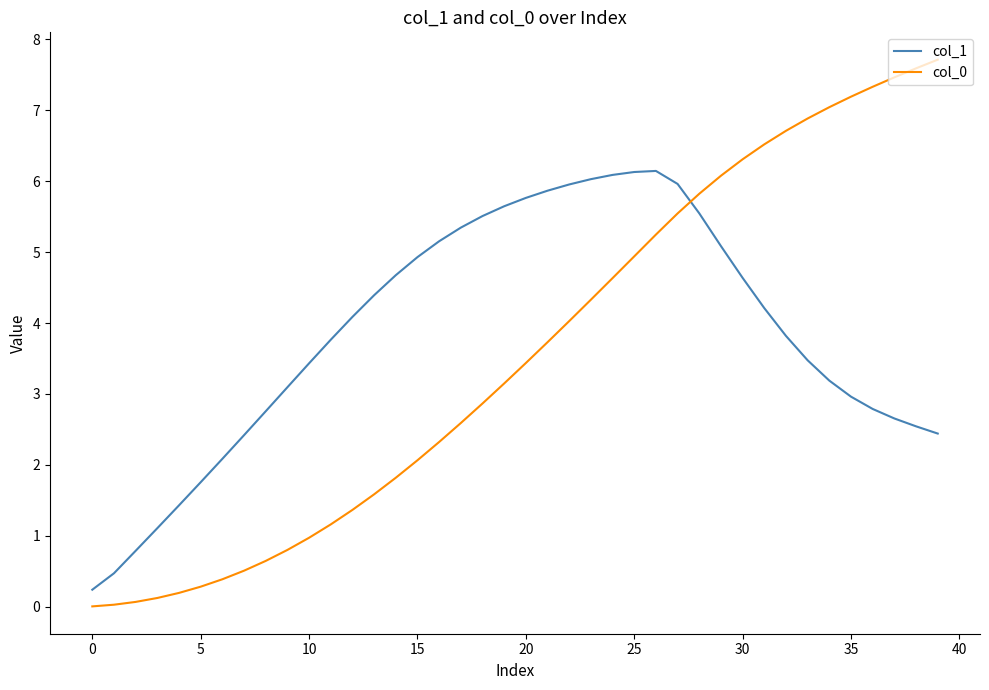

What is the greatest value displayed?

7.7